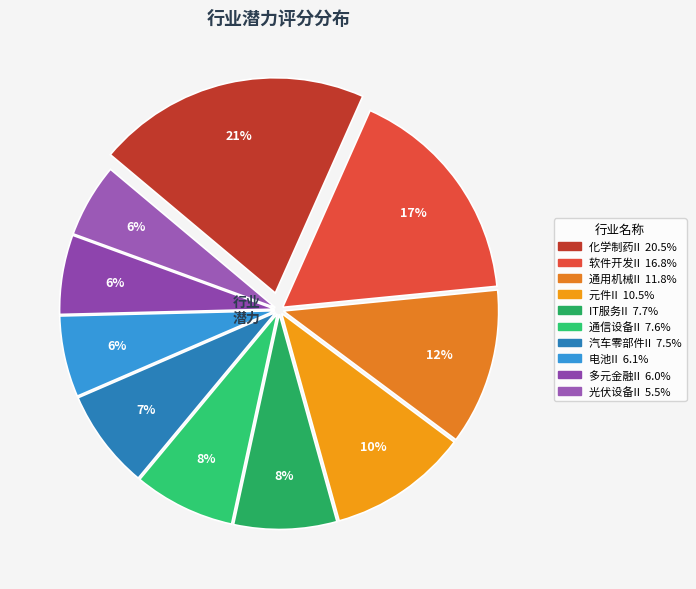

To the nearest percent, what is the difference between the IT服务II and 通用机械II slice percentages?

4%